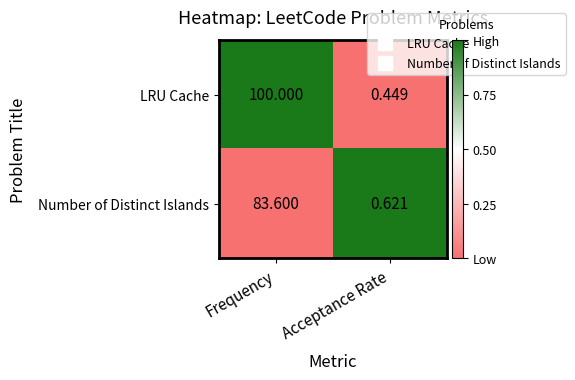

At which category is the sum across all series the highest?

Frequency